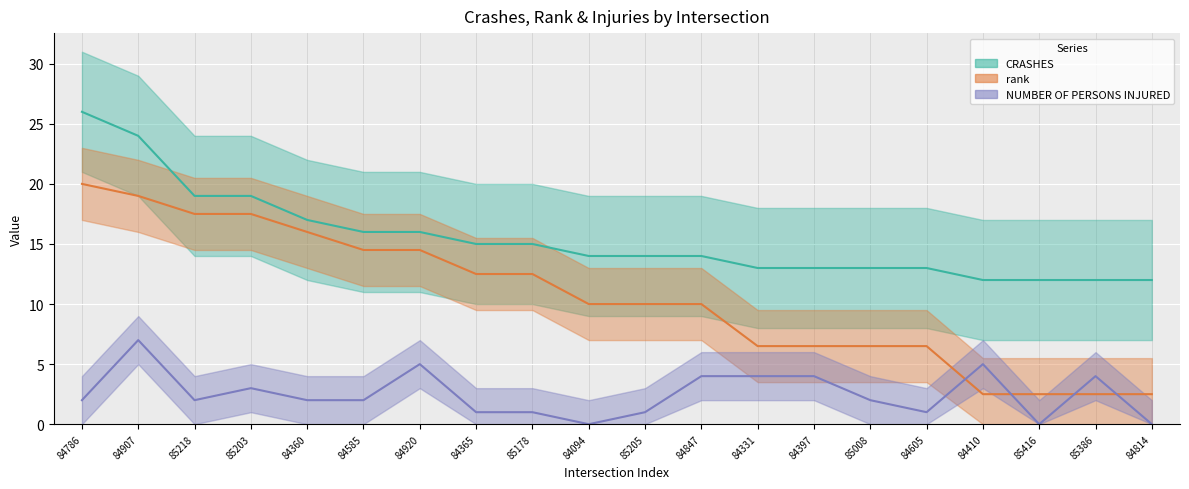

True or false: NUMBER OF PERSONS INJURED has a value of 0.7 at 84585.

False